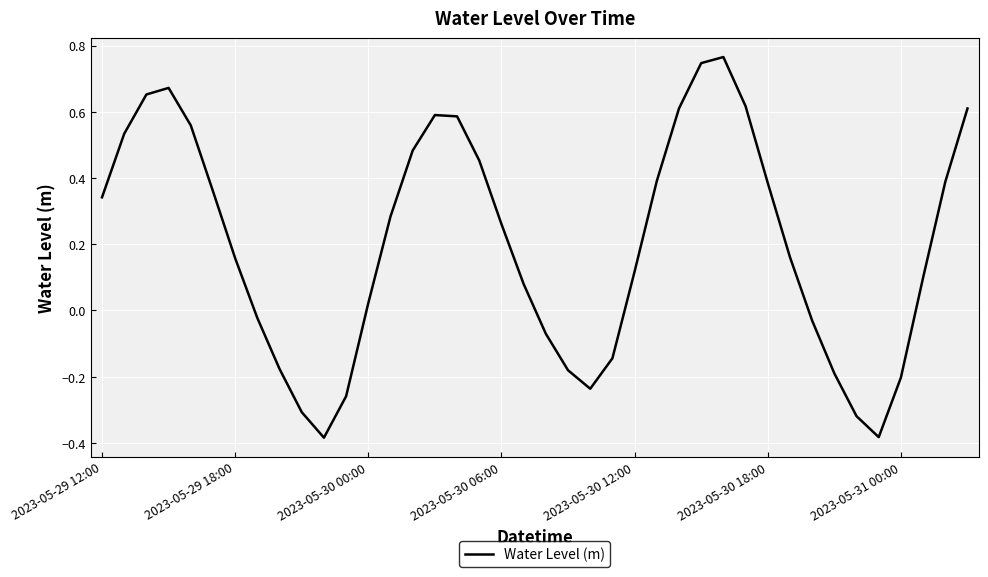

What is the difference between the maximum and second lowest values?

1.1